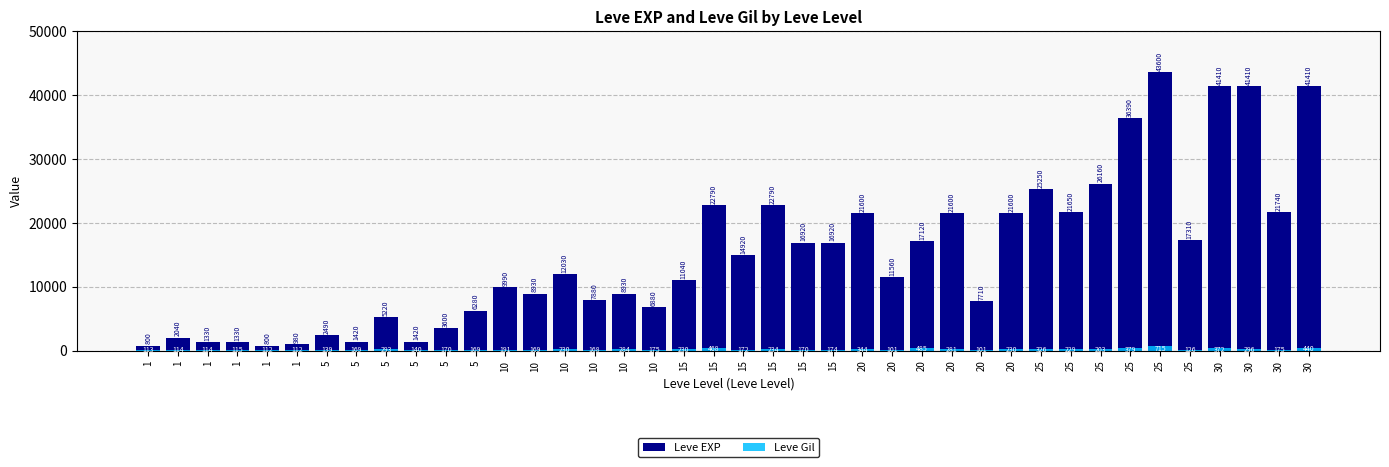

Reading left to right, extract all data points from this chart.

Leve EXP: 800	2040	1330	1330	800	980	2490	1420	5220	1420	3600	6280	9990	8930	12030	7880	8930	6880	11040	22790	14920	22790	16920	16920	21600	11560	17120	21600	7710	21600	25250	21650	26160	36390	43600	17310	41410	41410	21740	41410
Leve Gil: 113	114	114	115	112	112	139	169	293	140	170	169	191	169	230	168	284	175	230	468	172	234	170	174	344	101	485	281	101	230	326	229	203	379	715	126	372	296	175	440